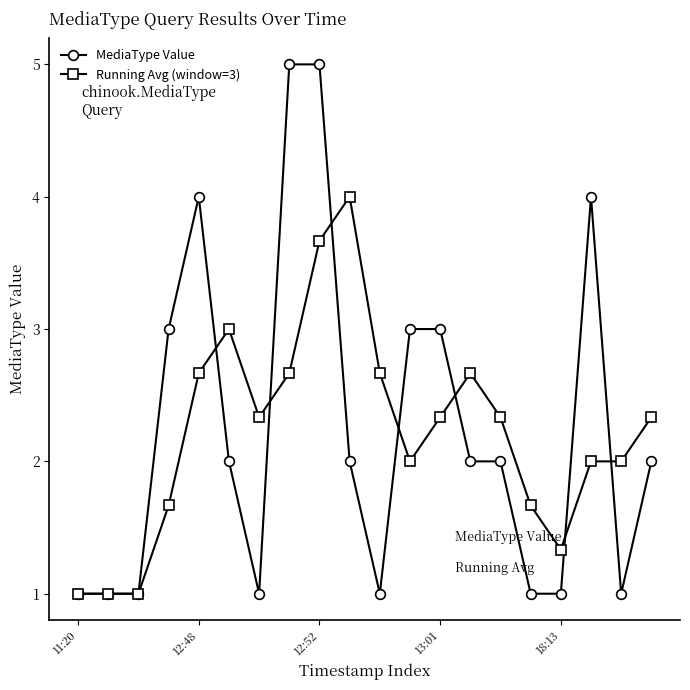

True or false: Running Avg (window=3) has more than 0 interior local peaks.

True